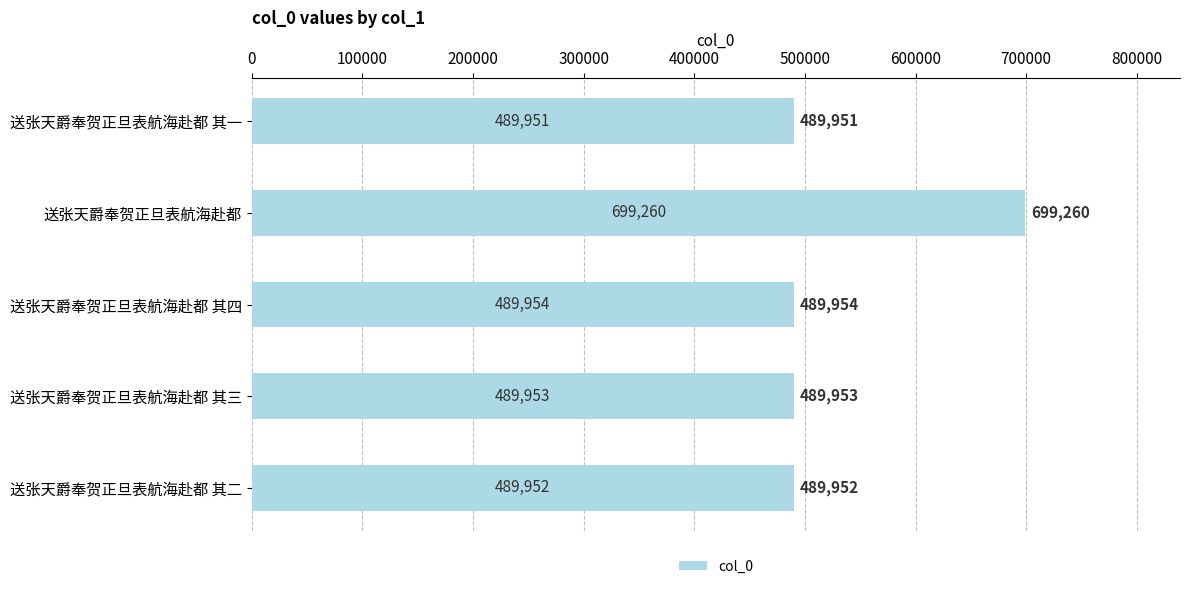

List the labels in order of value, largest first.

送张天爵奉贺正旦表航海赴都, 送张天爵奉贺正旦表航海赴都 其四, 送张天爵奉贺正旦表航海赴都 其三, 送张天爵奉贺正旦表航海赴都 其二, 送张天爵奉贺正旦表航海赴都 其一